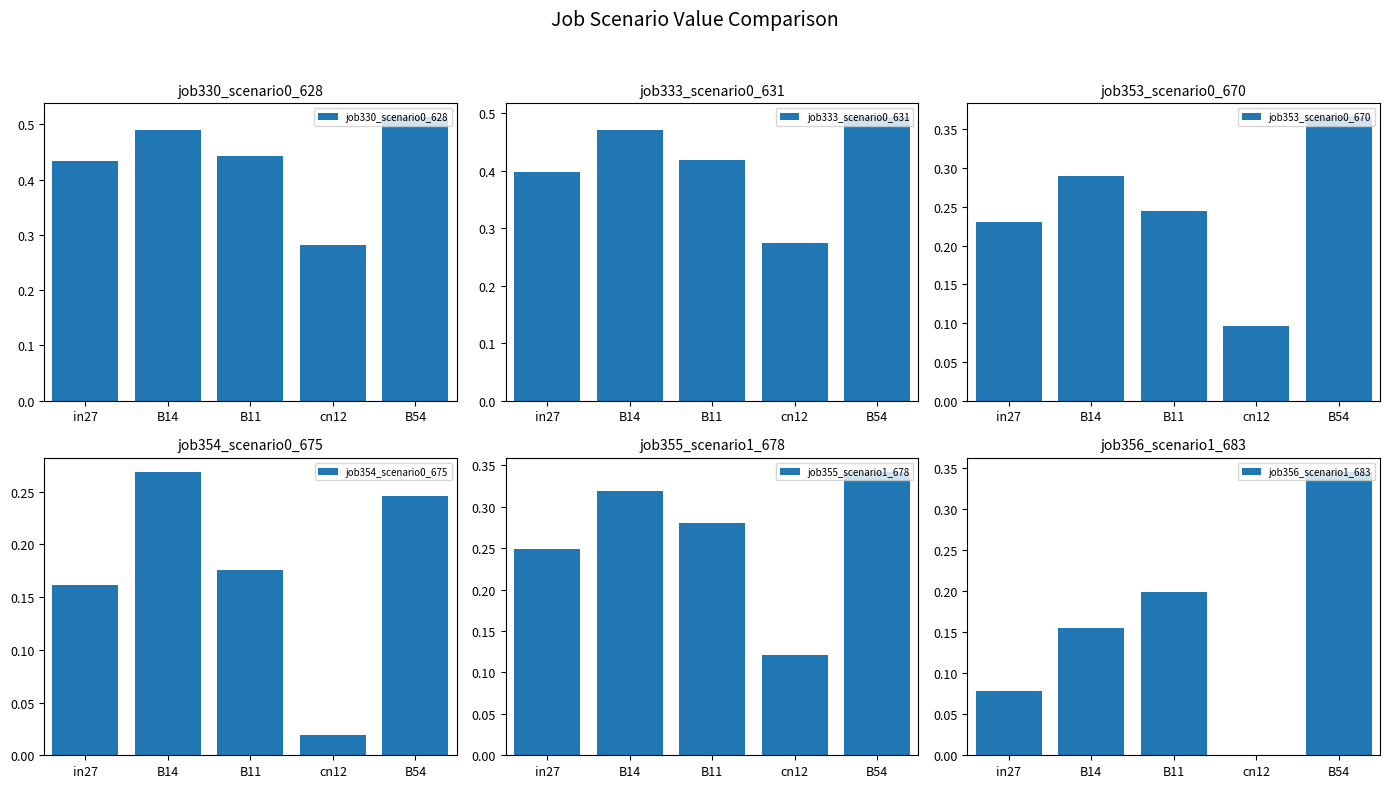

What is the difference between the job355_scenario1_678 values at B11 and cn12?

0.2